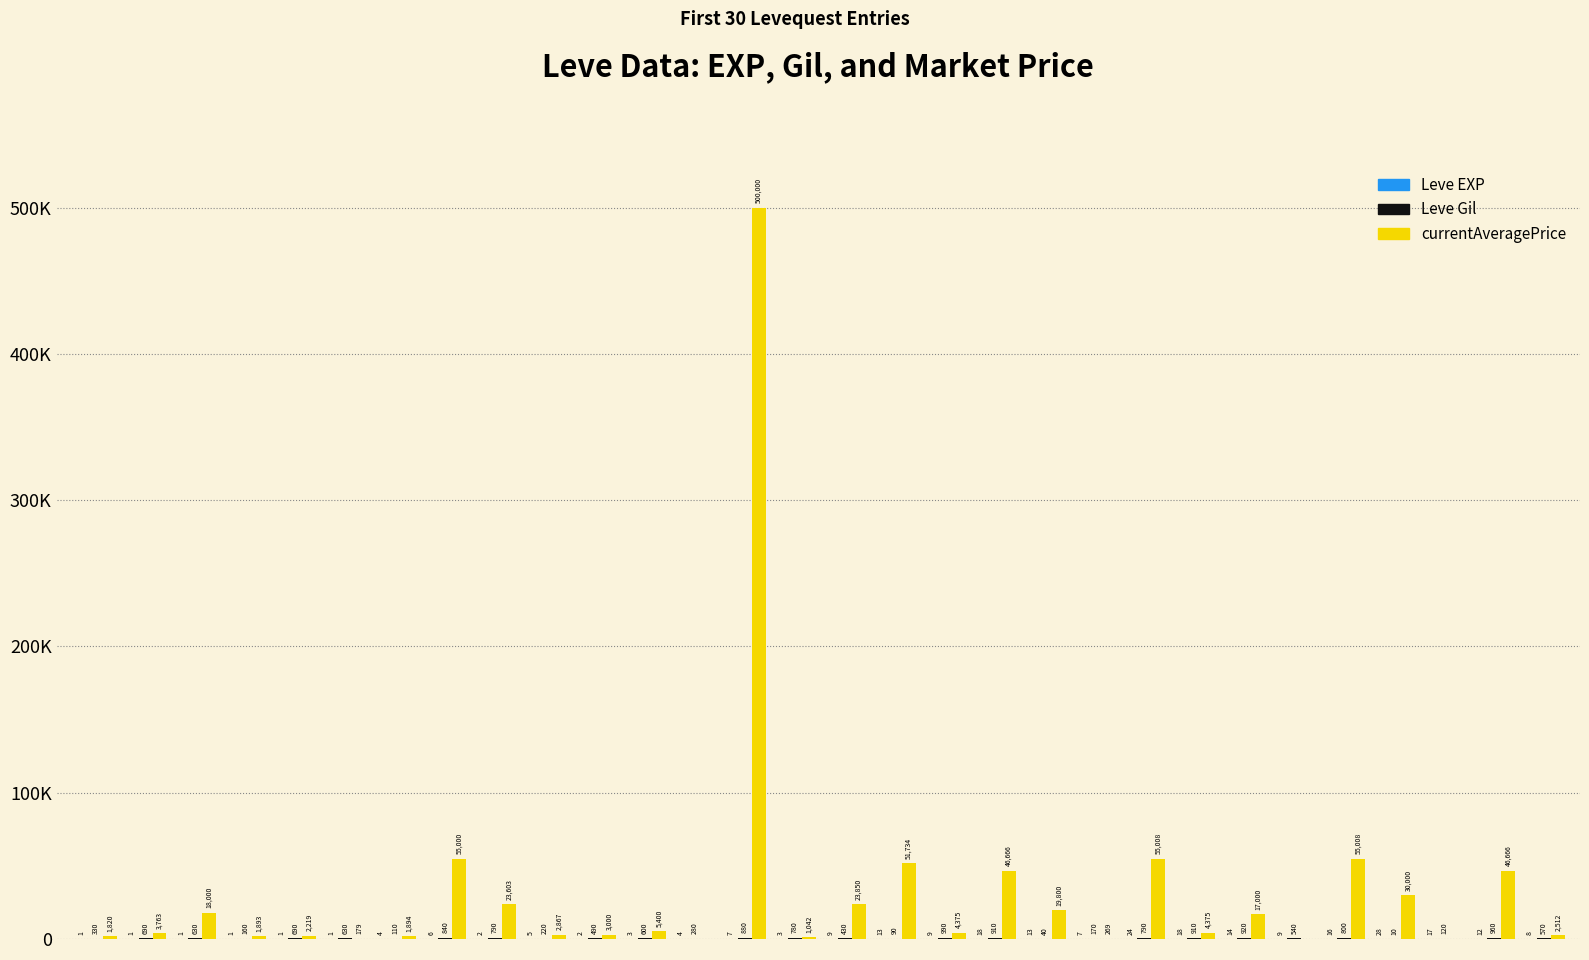

Which series has the largest total across all categories?

currentAveragePrice